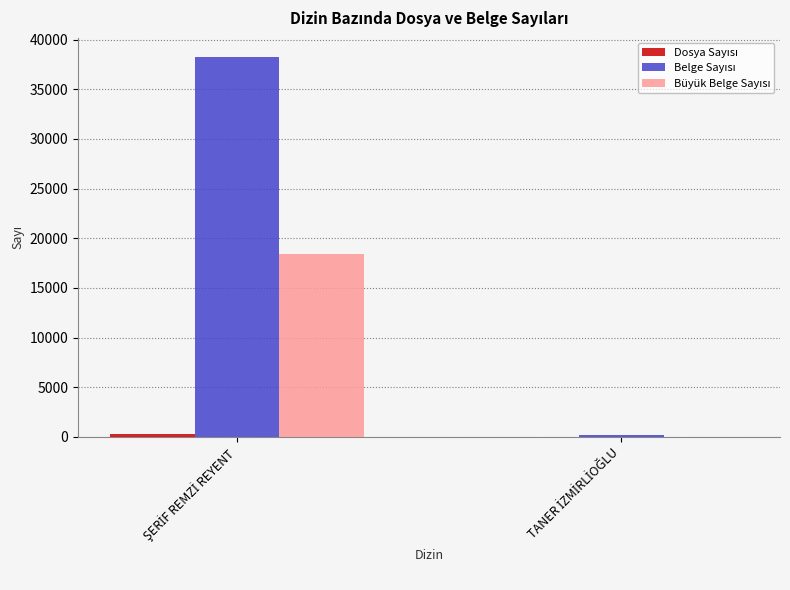

Does the chart contain stacked bars?

No